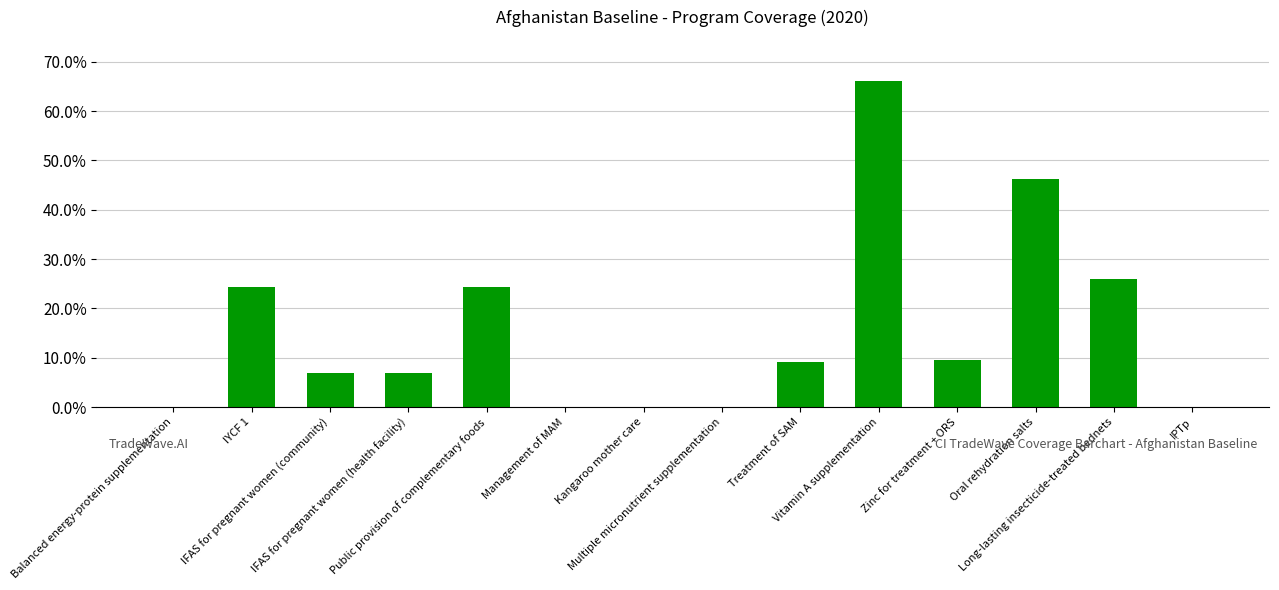

At which category does the chart reach its peak across all series?

Vitamin A supplementation